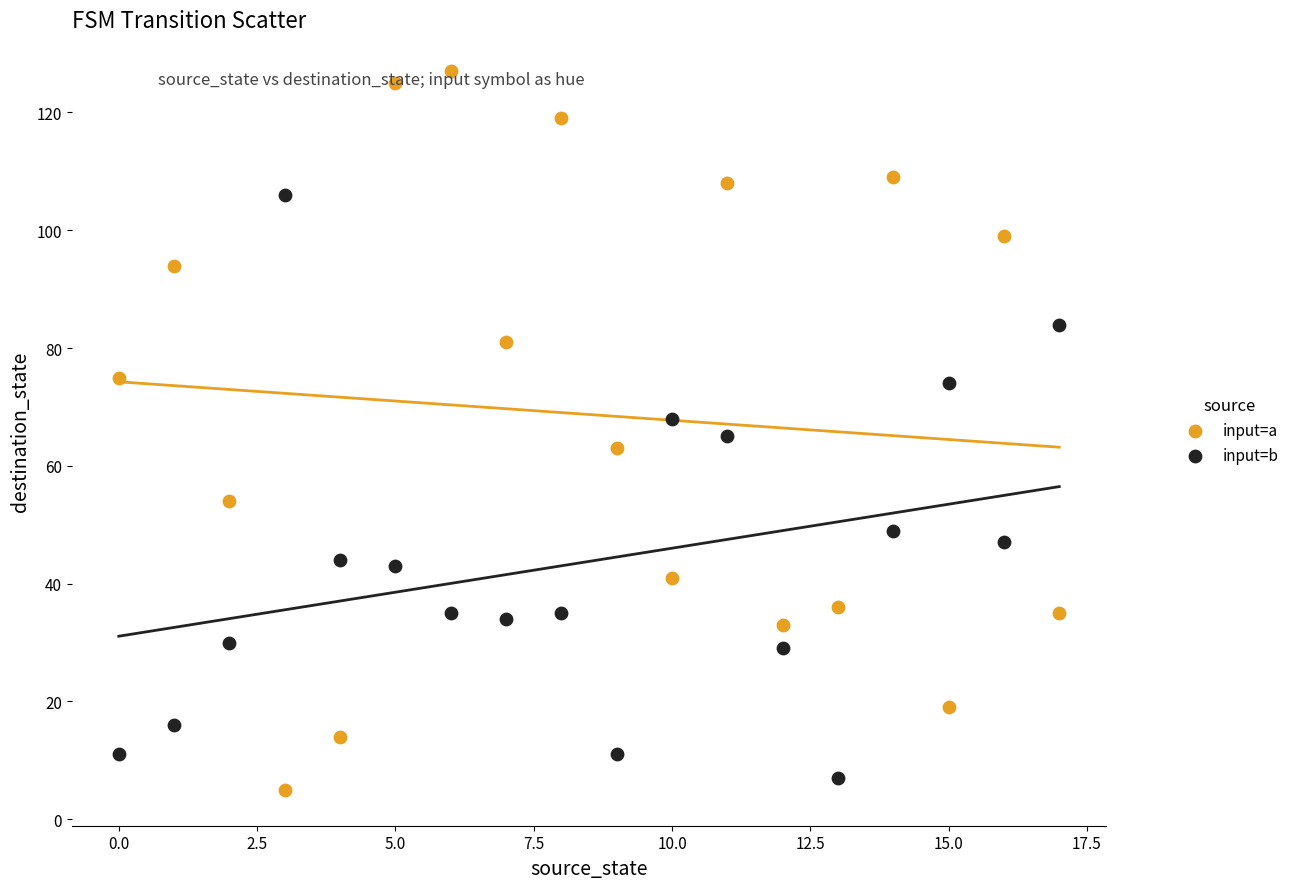

Which series contains the highest Y value?

input=a